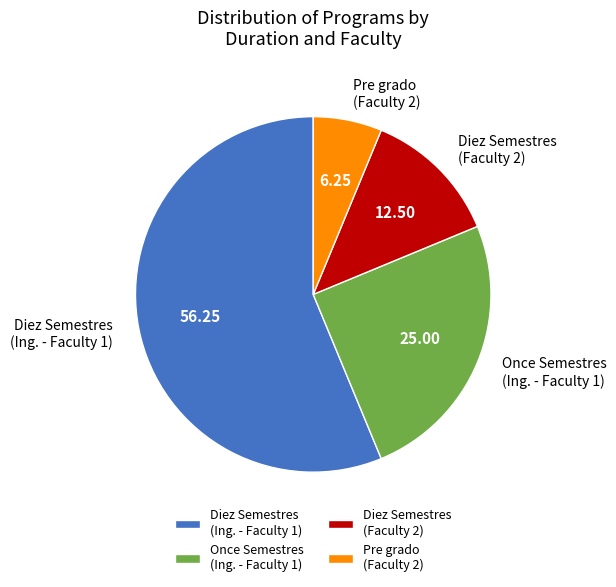

Combined, do Diez Semestres (Ing. - Faculty 1) and Diez Semestres (Faculty 2) account for over 50%?

Yes